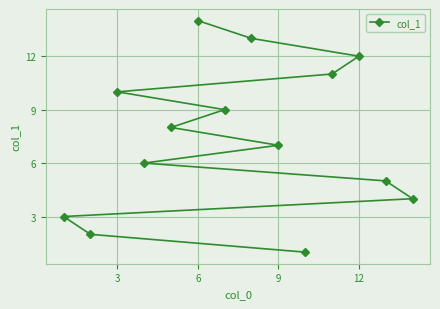

How many lines are shown in the chart?

1